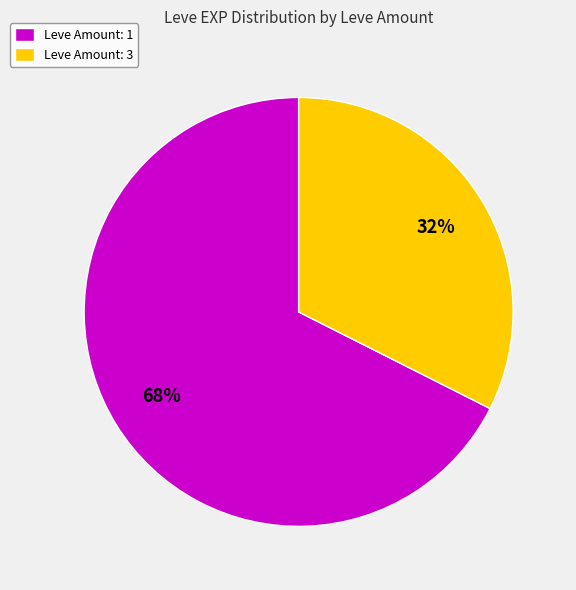

Which has a higher value, Leve Amount: 3 or Leve Amount: 1?

Leve Amount: 1